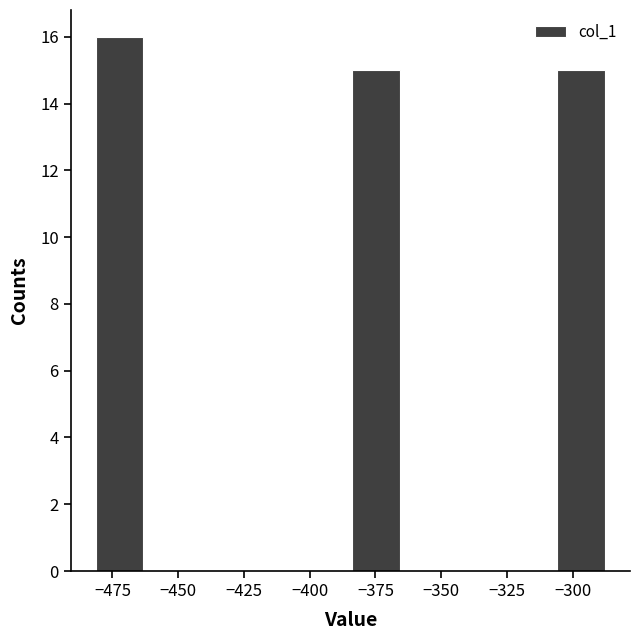

Around what value on the x-axis is the tallest bar? Give the approximate position of its centre, as read against the axis.

-470